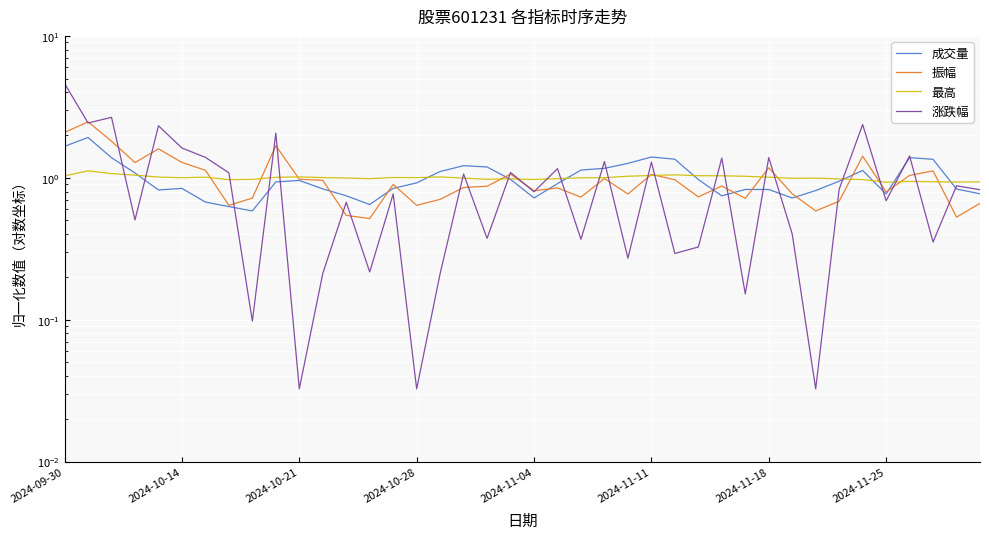

True or false: 成交量 has a value of 1.5 at 2024-10-21.

False